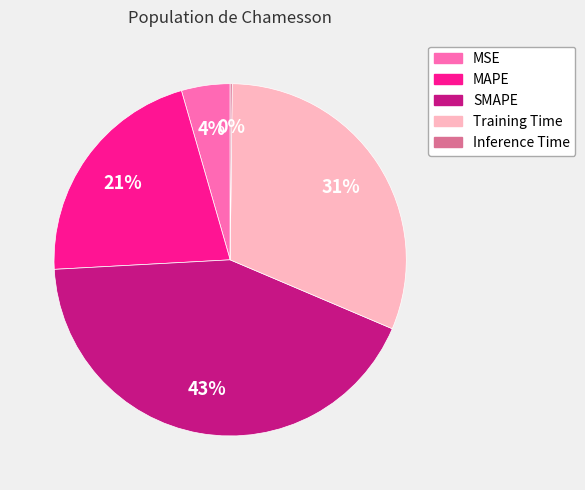

To the nearest percent, what is the combined percentage of Training Time and MAPE?

53%